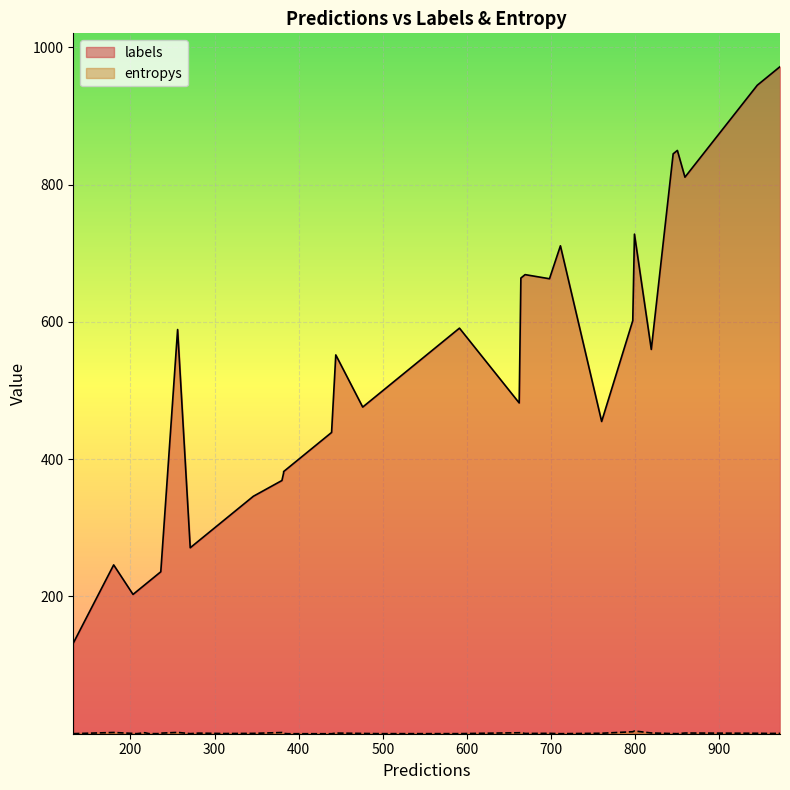

What is the value of the entropys point at the 10th from the left?

0.1